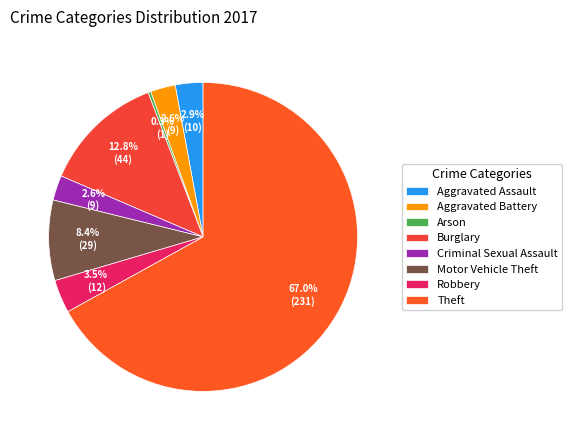

How much of the chart is everything except Motor Vehicle Theft?

91.6%